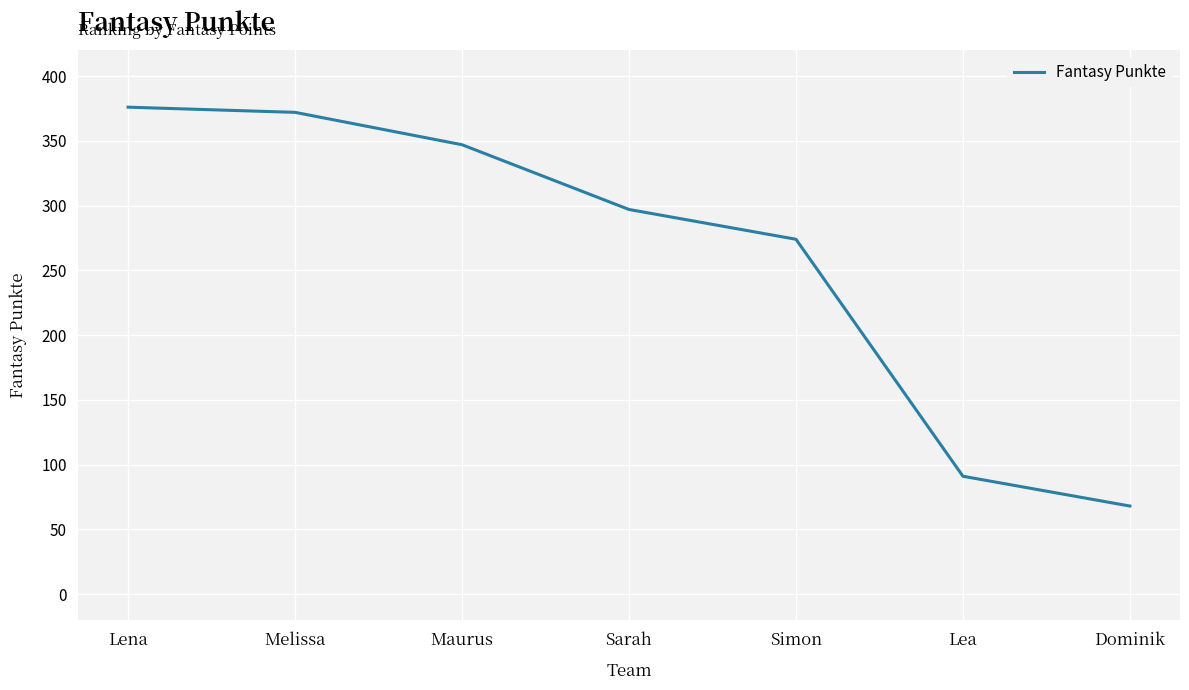

What is the average value?

261